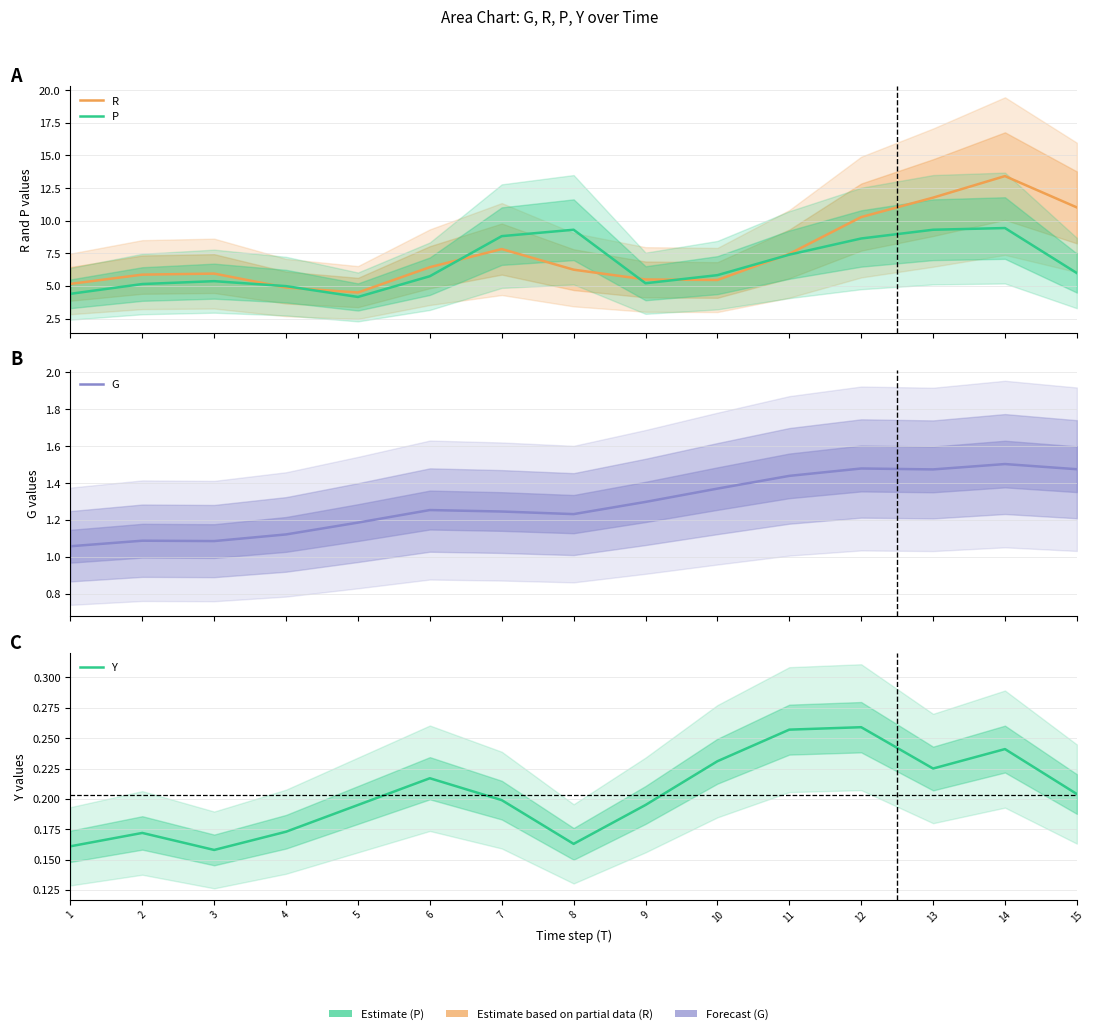

Reading left to right, what are all the values shown in this chart?

R: 1=5.2	2=5.9	3=6.0	4=4.9	5=4.5	6=6.4	7=7.8	8=6.2	9=5.5	10=5.5	11=7.5	12=10.3	13=11.8	14=13.4	15=11.0
P: 1=4.4	2=5.2	3=5.4	4=5.0	5=4.2	6=5.8	7=8.8	8=9.3	9=5.2	10=5.8	11=7.4	12=8.6	13=9.3	14=9.4	15=6.0
G: 1=1.1	2=1.1	3=1.1	4=1.1	5=1.2	6=1.3	7=1.2	8=1.2	9=1.3	10=1.4	11=1.4	12=1.5	13=1.5	14=1.5	15=1.5
Y: 1=0.2	2=0.2	3=0.2	4=0.2	5=0.2	6=0.2	7=0.2	8=0.2	9=0.2	10=0.2	11=0.3	12=0.3	13=0.2	14=0.2	15=0.2